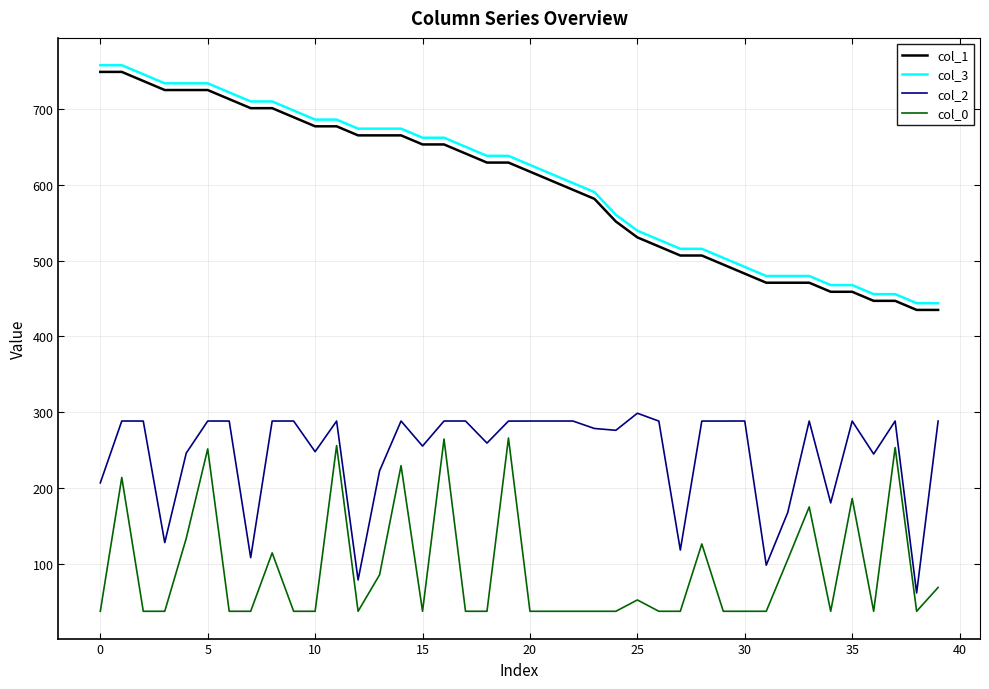

True or false: col_0 and col_1 cross at least once.

False